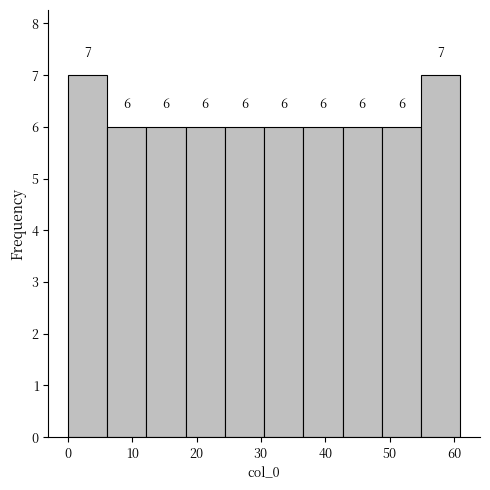

Reading left to right, list every bar in this chart as the range it spans on the x-axis followed by its height. The bar edges are not printed on the chart, so give them approximately, as read against the axis.

0.0 to 6.1: 7
6.1 to 12.2: 6
12.2 to 18.3: 6
18.3 to 24.4: 6
24.4 to 30.5: 6
30.5 to 36.6: 6
36.6 to 42.7: 6
42.7 to 48.8: 6
48.8 to 54.9: 6
54.9 to 61.0: 7